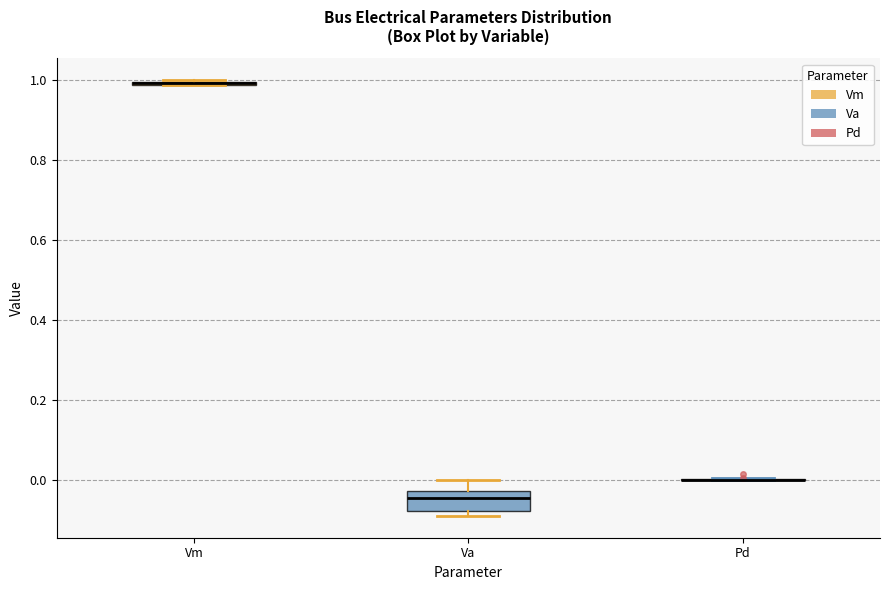

Comparing the boxes themselves (not the whiskers), which one is the tallest?

Va